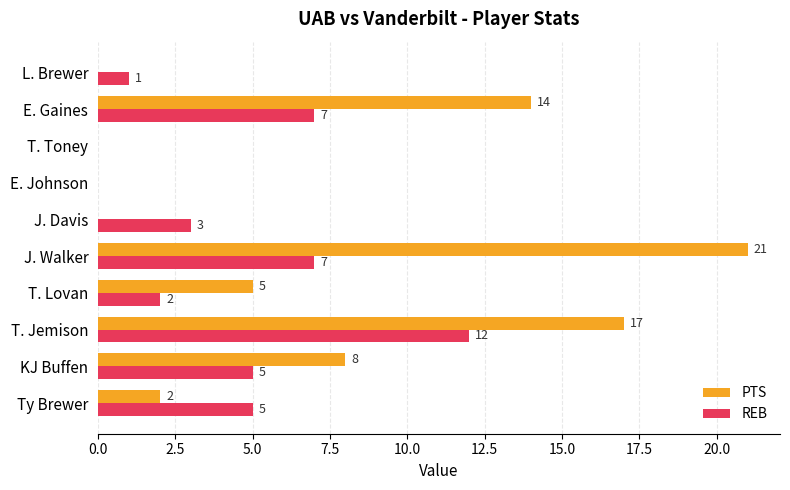

What is the maximum value shown in the chart?

21